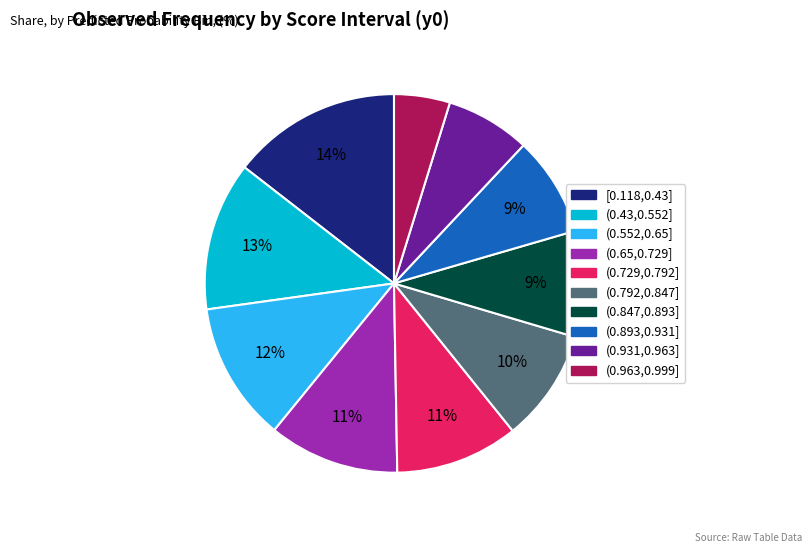

What is the smallest slice in the pie chart?

(0.963,0.999]